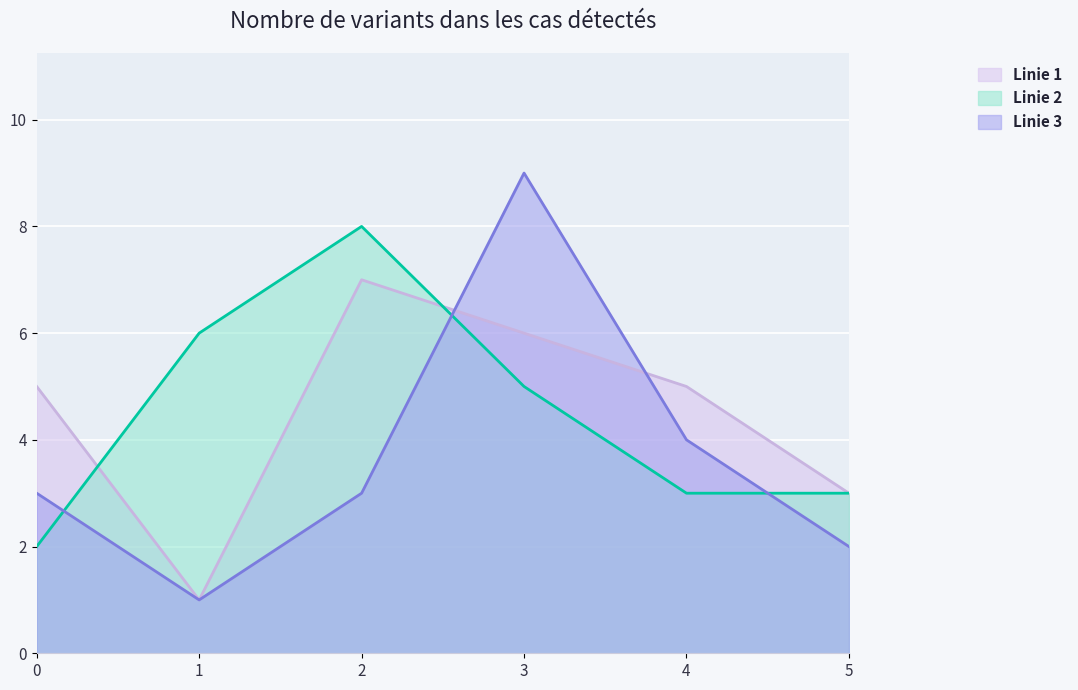

What is the average value of the Linie 2 series?

4